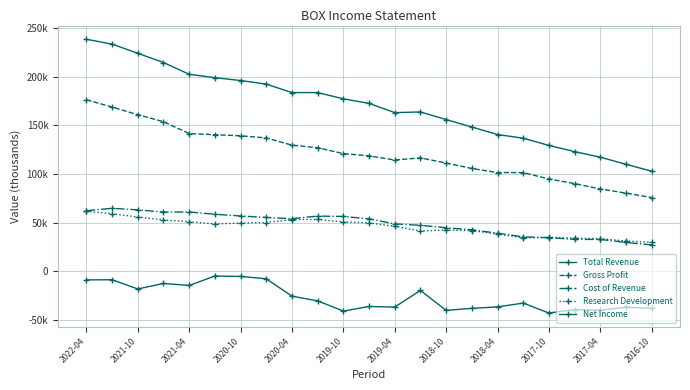

At which label does Cost of Revenue reach its minimum?

2016-10